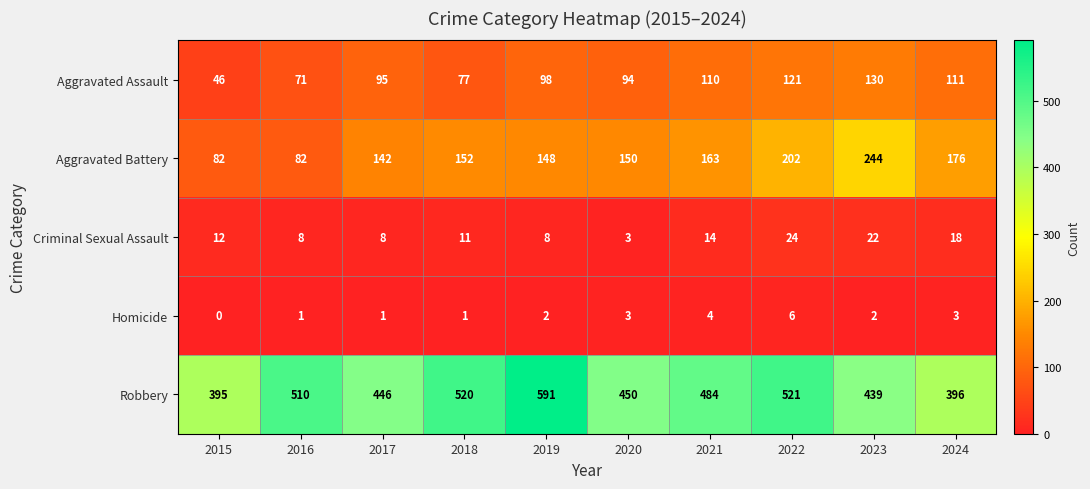

Read the Aggravated Battery value at 2019.

148